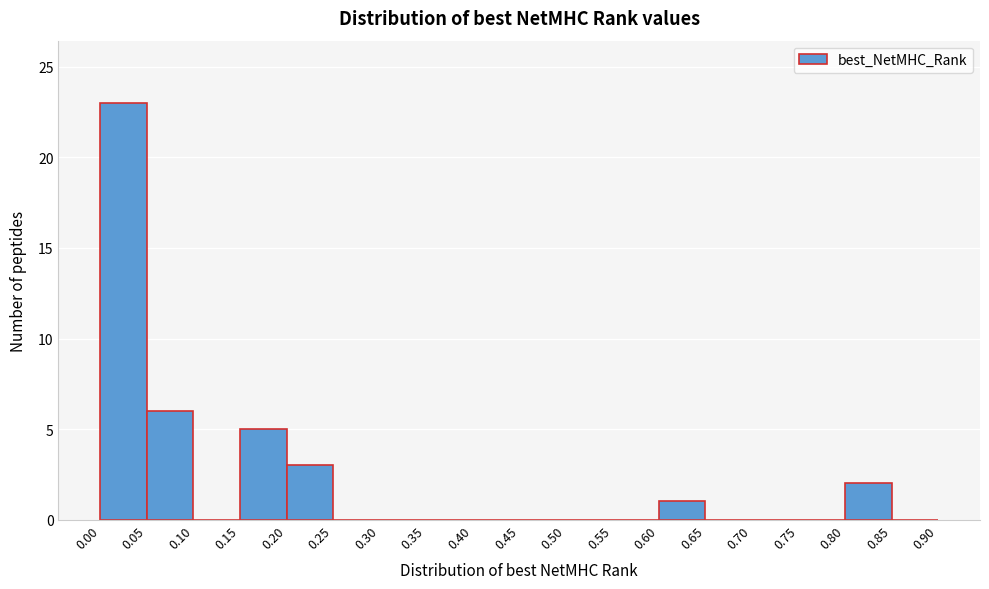

How tall is the bar that spans 0.80 to 0.85 on the x-axis? The values are not printed on the chart, so give them approximately, as read against the axis.

2